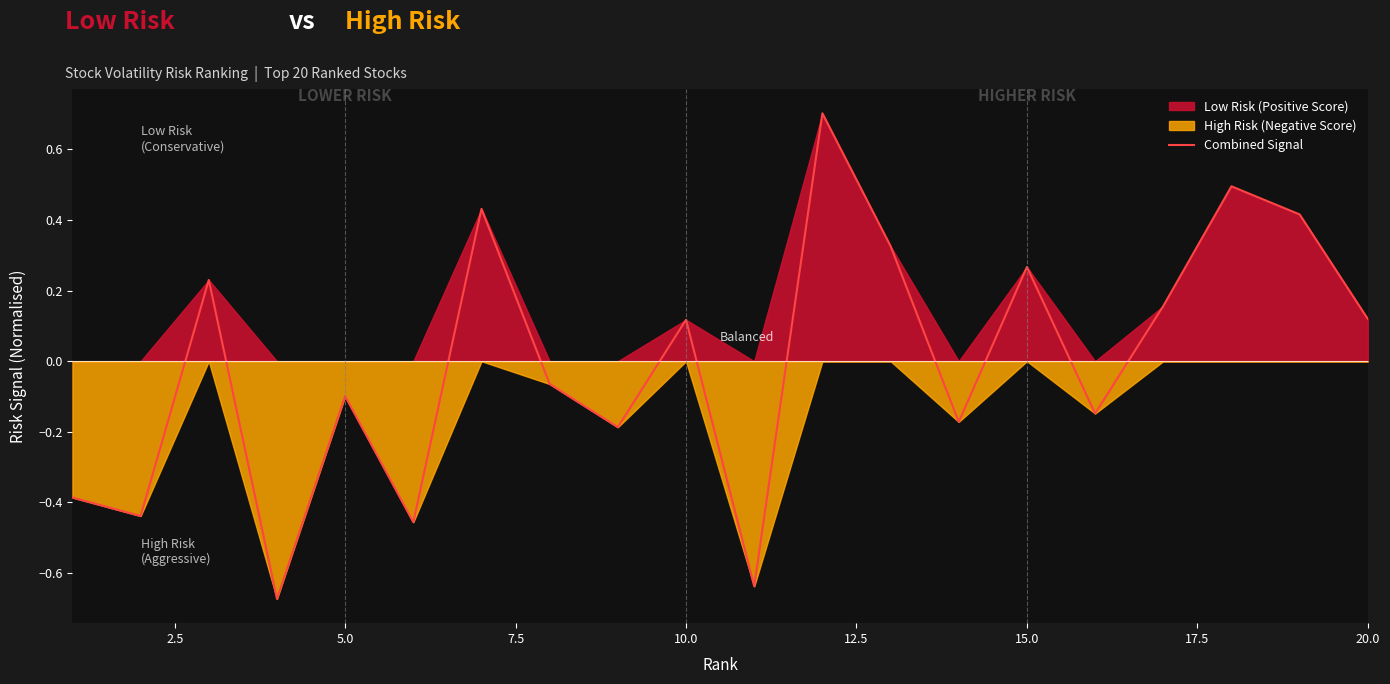

What is the greatest value displayed?

0.7